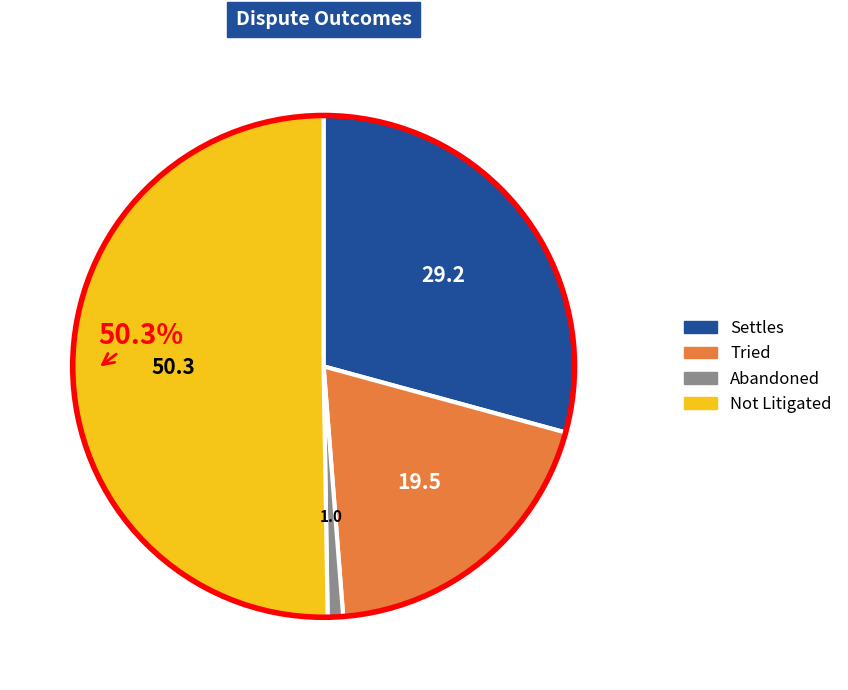

True or false: Not Litigated accounts for 37% of the total.

False